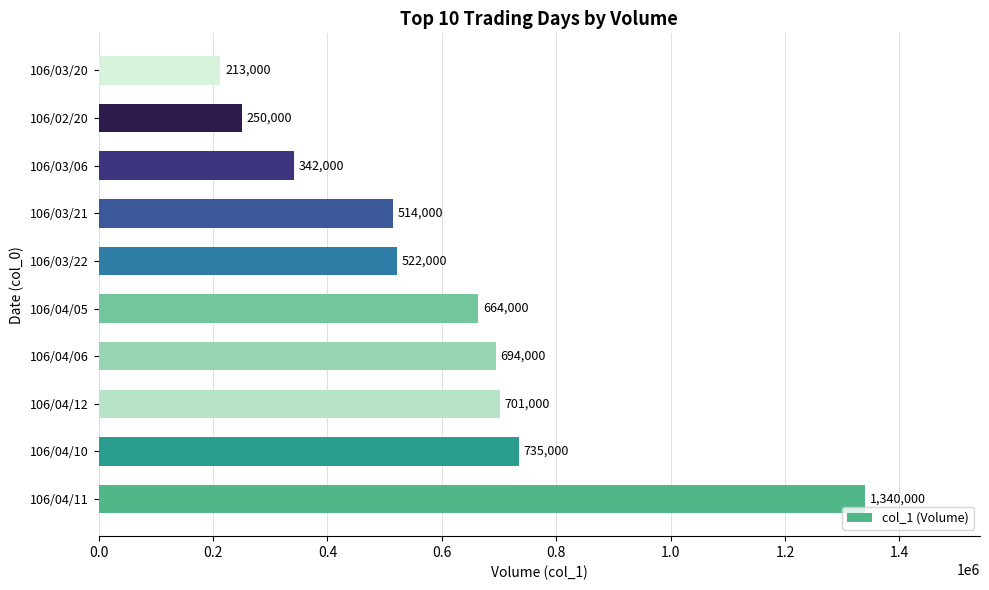

Which label corresponds to the smallest value in the chart?

106/03/20